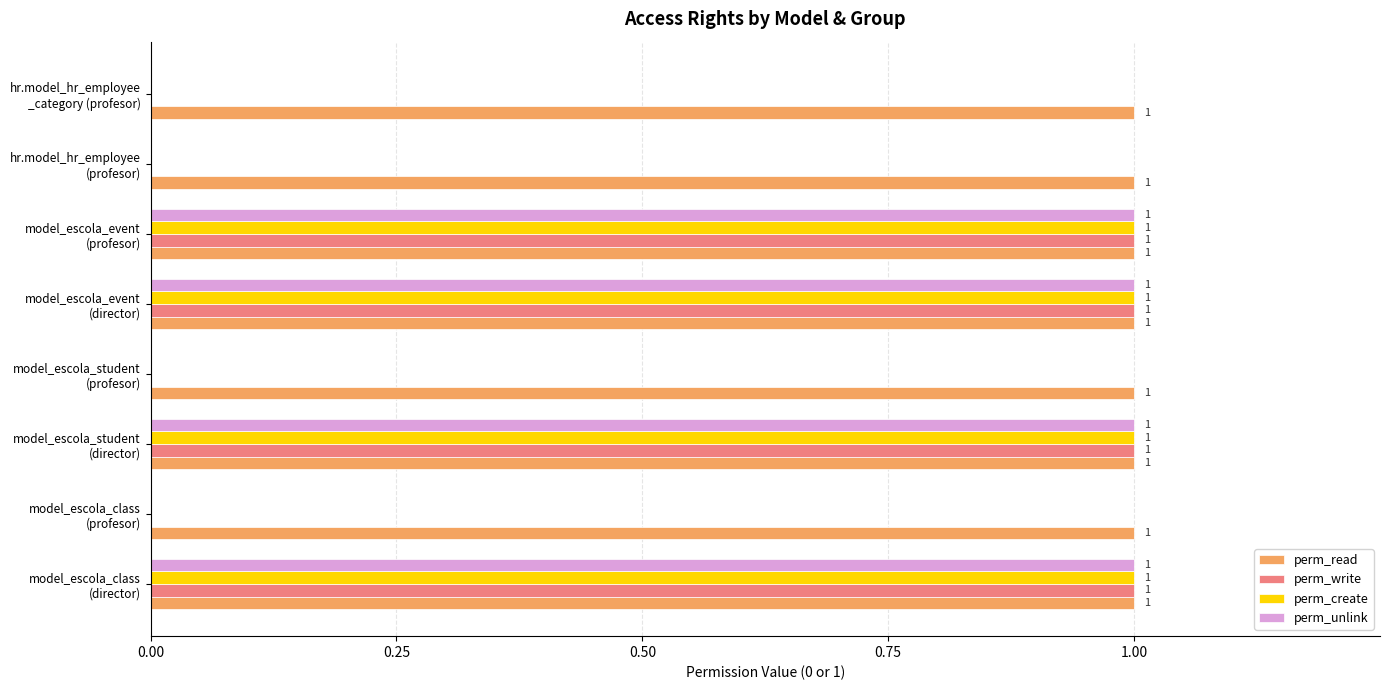

What is the sum of all perm_create values?

4